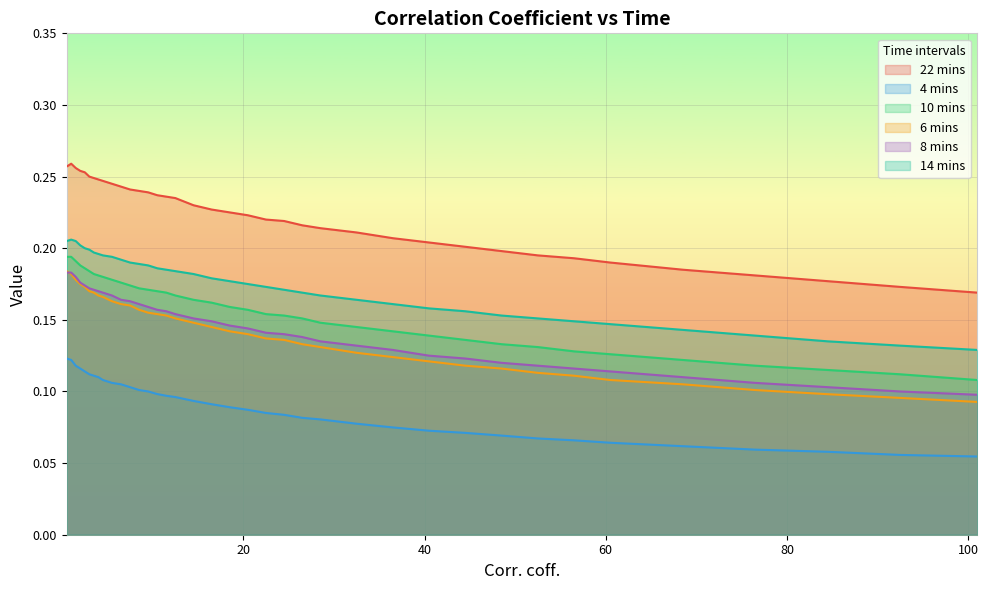

True or false: 4 mins and 8 mins cross at least once.

False